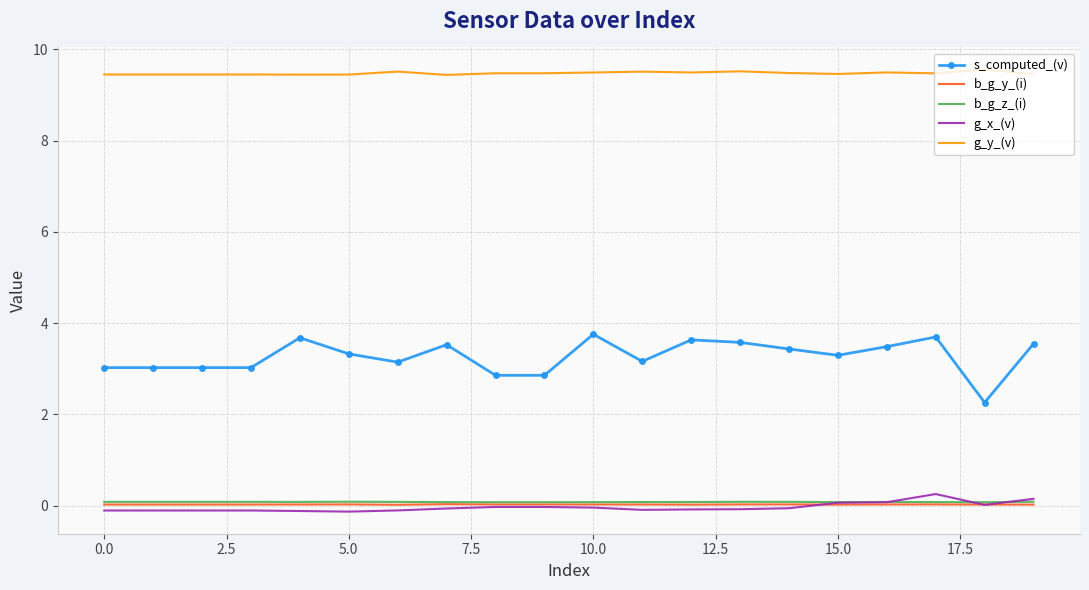

Which series has the largest range (max minus min)?

s_computed_(v)